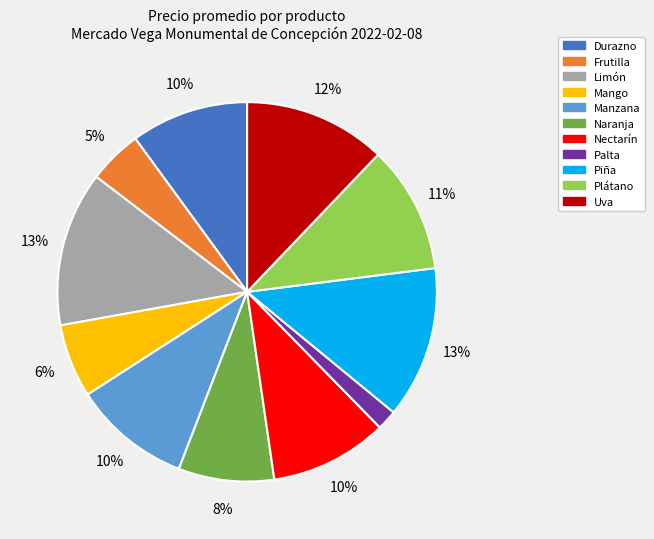

Do Palta and Mango together represent more than half of the pie?

No